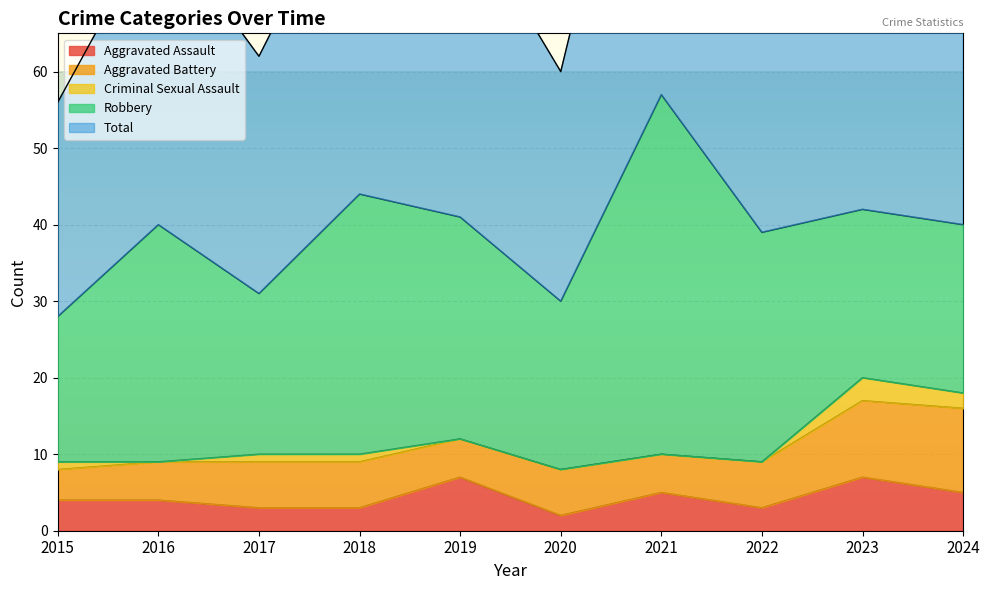

What is the value of the Criminal Sexual Assault point at the 1st from the left?

1